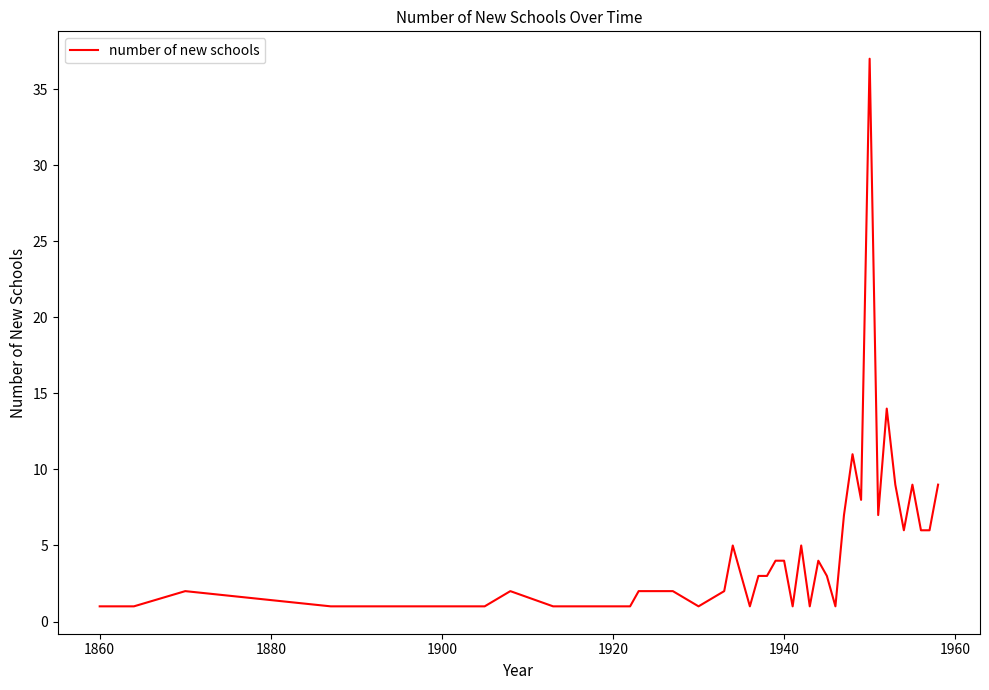

What is the difference between the maximum and minimum values?

36